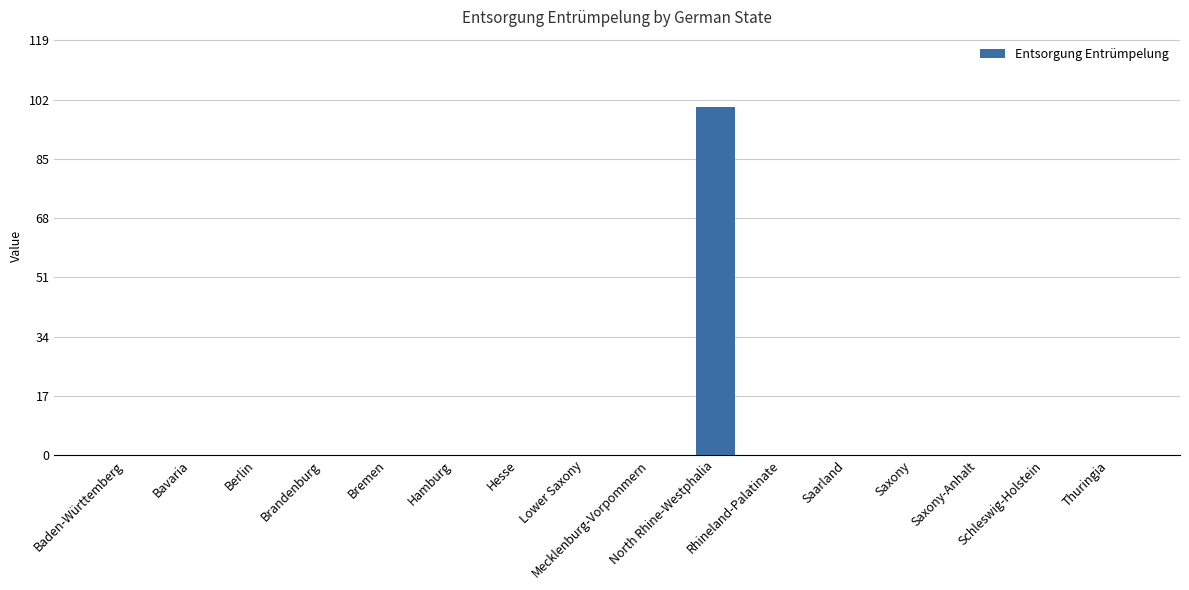

What is the sum of all values?

100